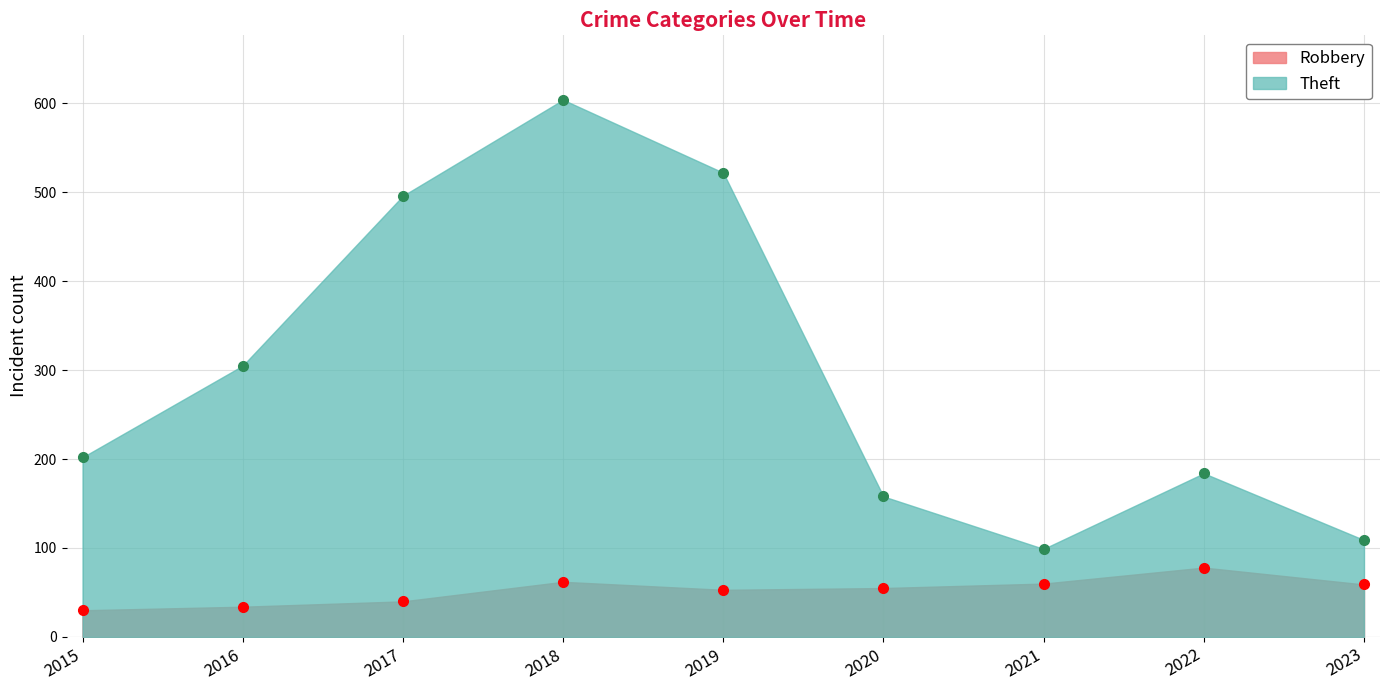

How many lines are shown in the chart?

2